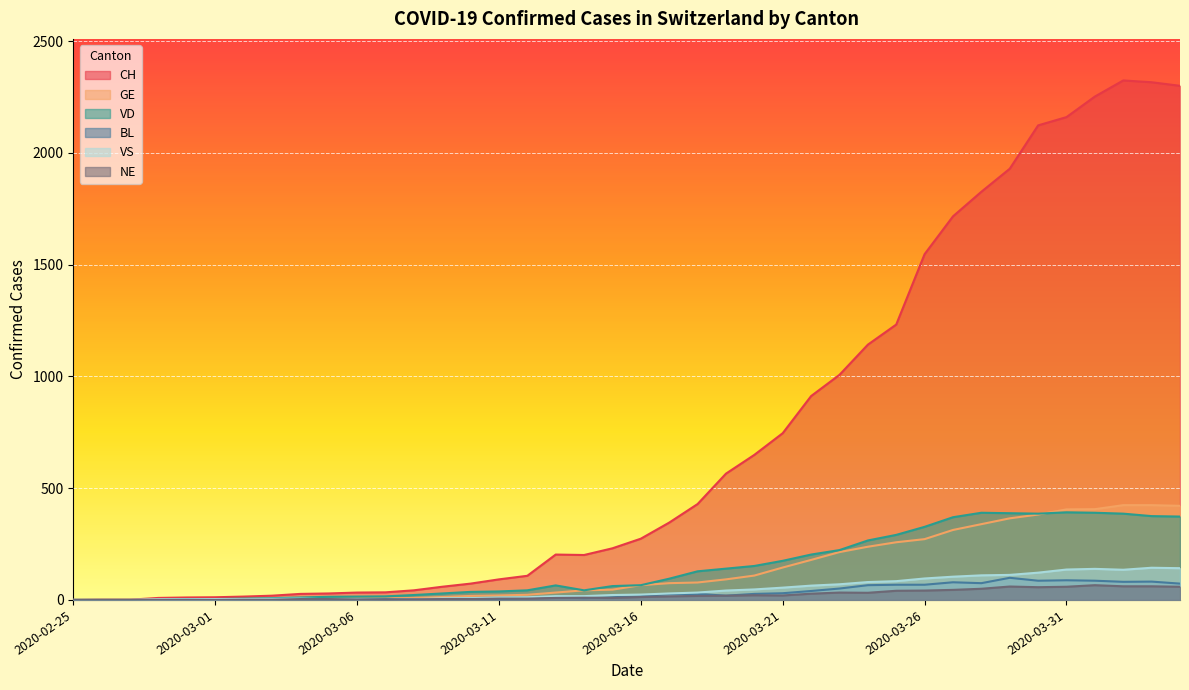

How many positive values does the GE series have?

39